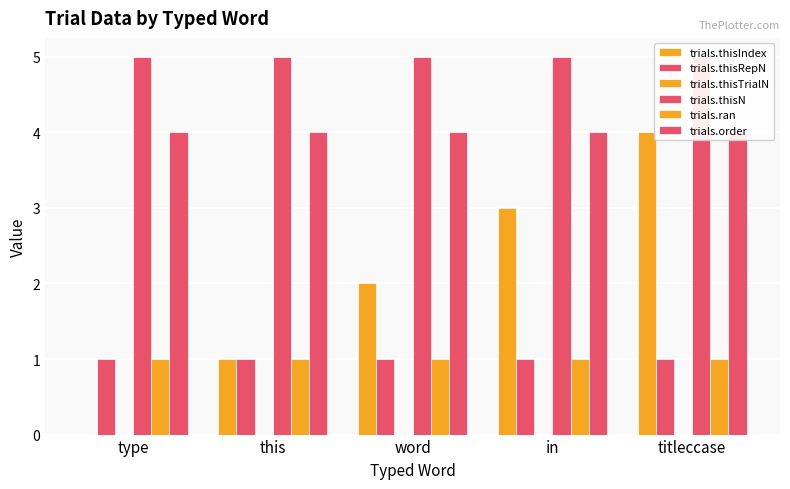

What are all the series names shown in the legend?

trials.thisIndex, trials.thisRepN, trials.thisTrialN, trials.thisN, trials.ran, trials.order